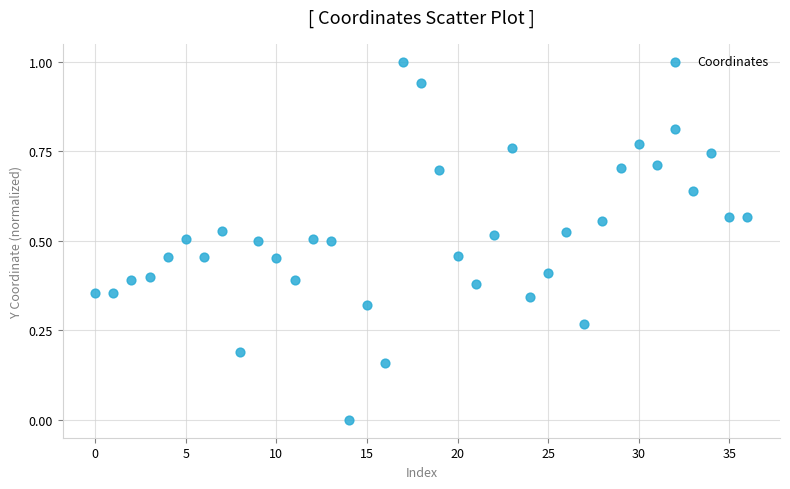

What is the range of Y values (max minus min)?

1.0